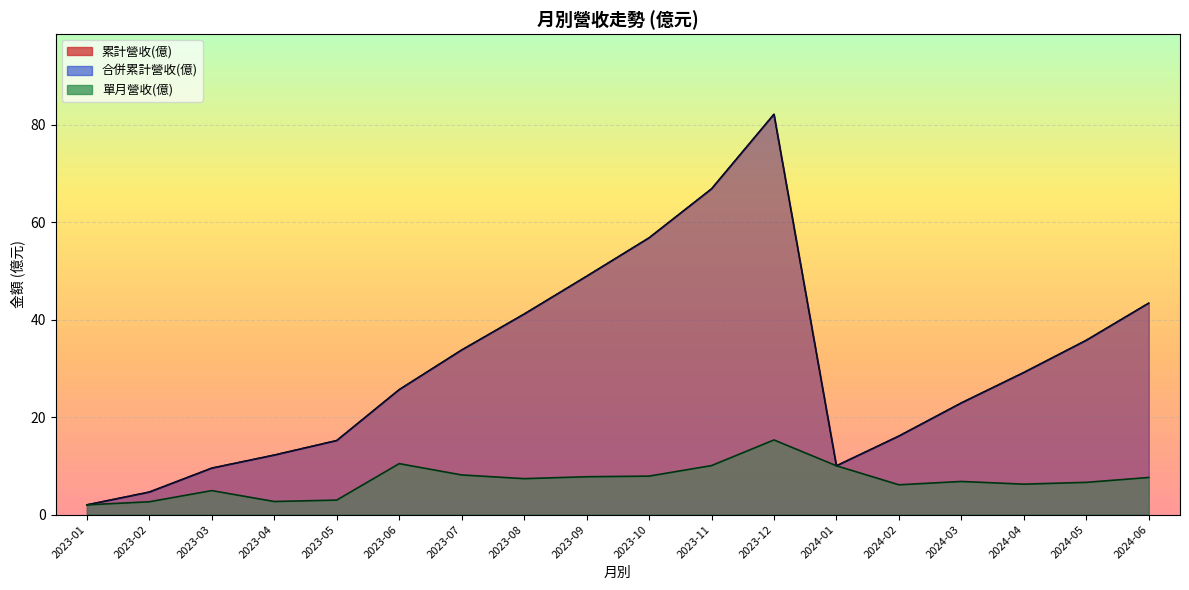

Which series has the largest range (max minus min)?

累計營收(億)